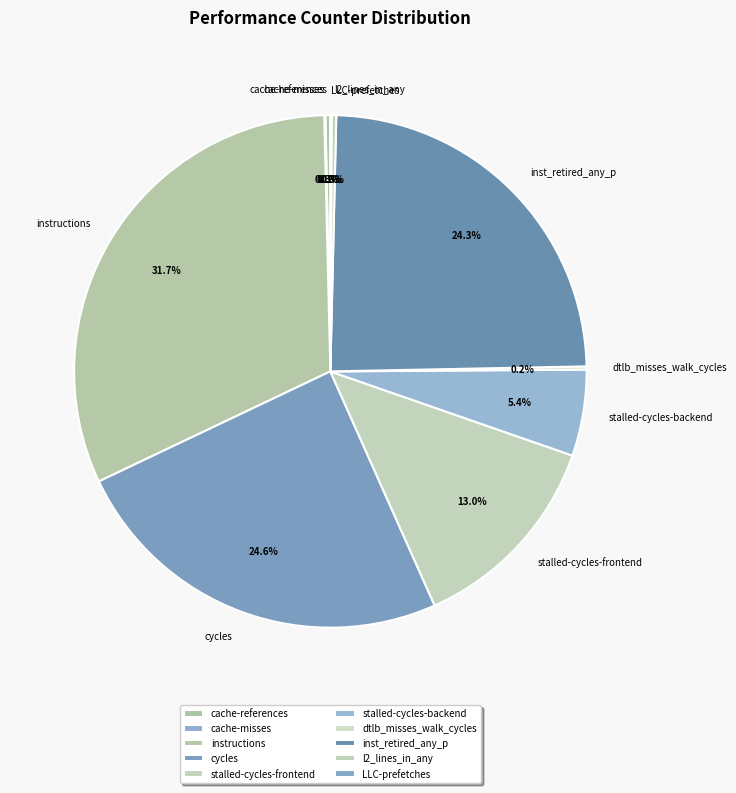

Is there any slice that represents more than half of the pie?

No